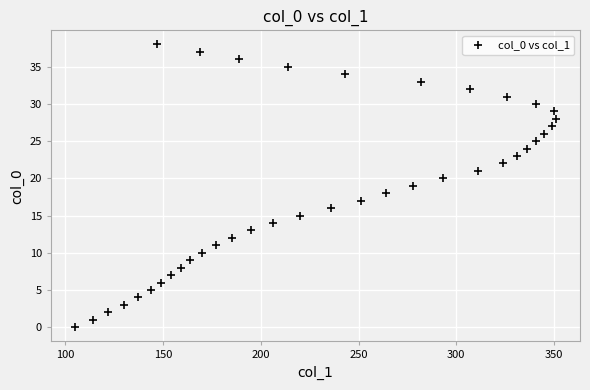

What is the range of Y values (max minus min)?

38